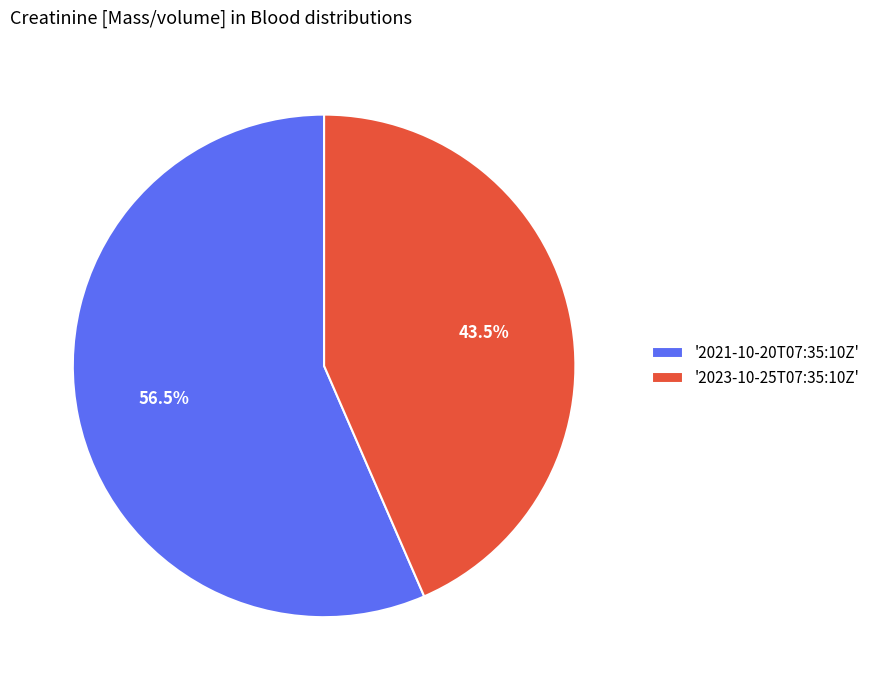

Which category has the smallest portion of the pie?

'2023-10-25T07:35:10Z'